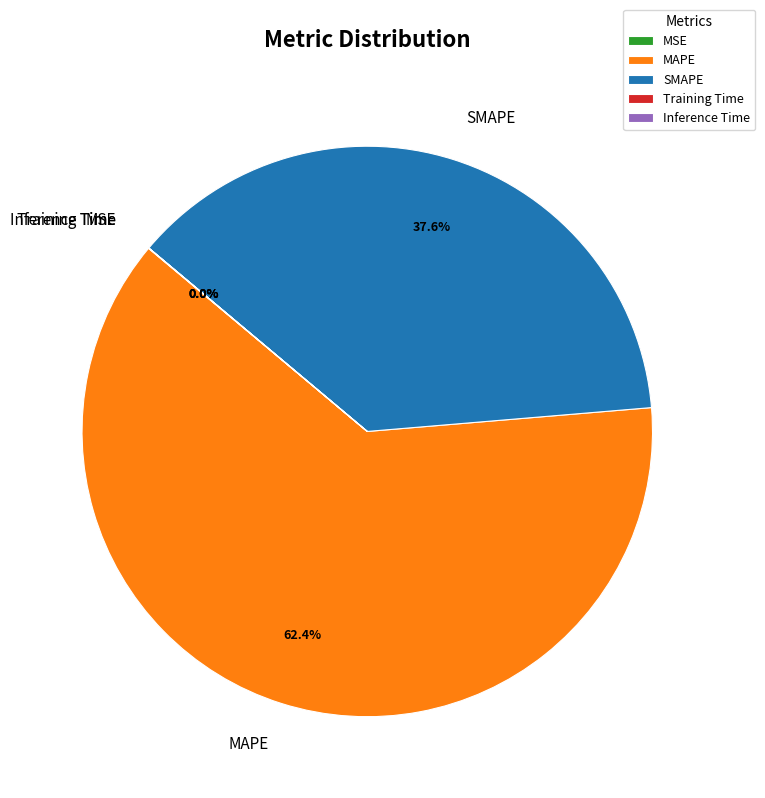

Which category has the biggest portion of the pie?

MAPE